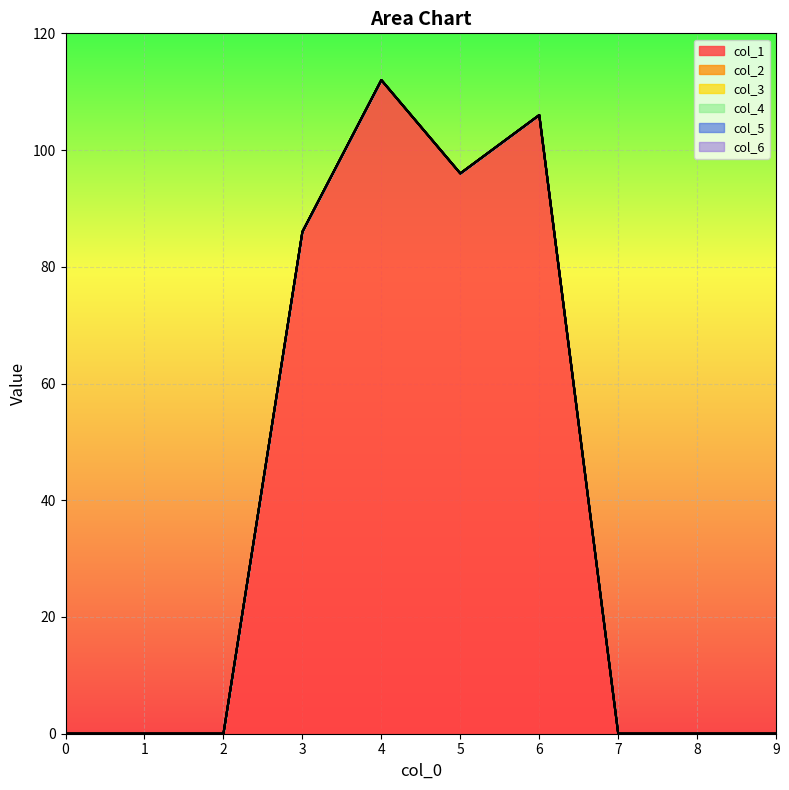

What is the maximum value shown in the chart?

112